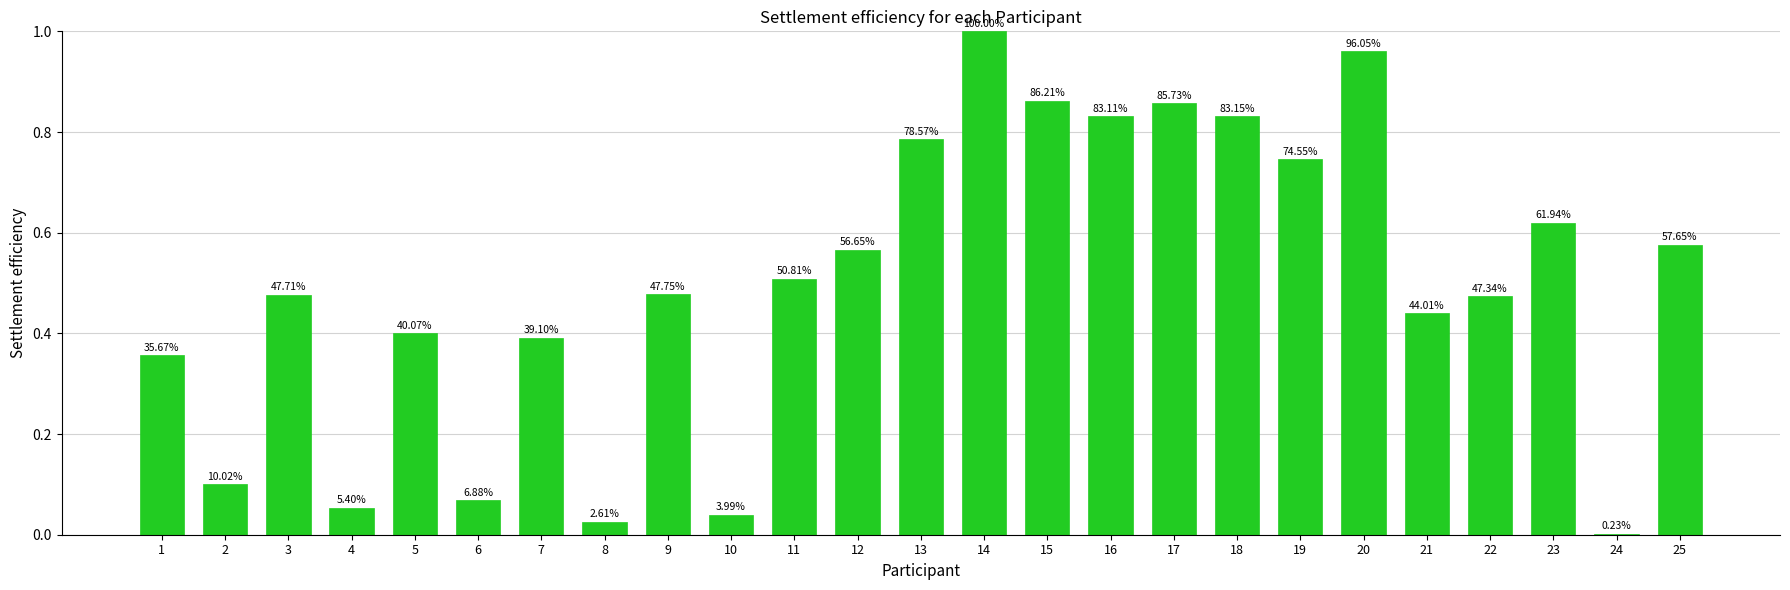

What is the difference between the values at 1 and 18?

0.5